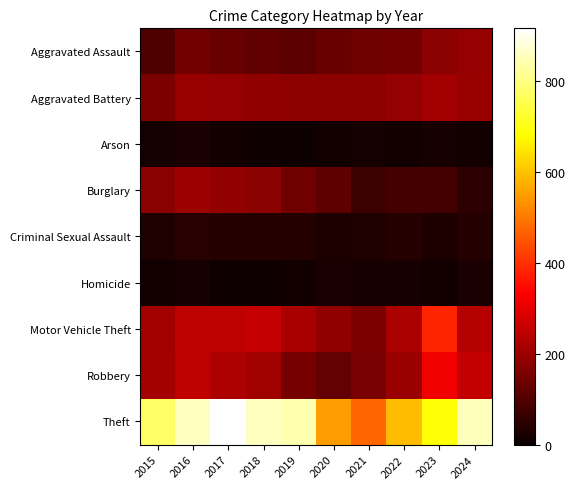

Which has a higher value, 2023 or 2016?

2023